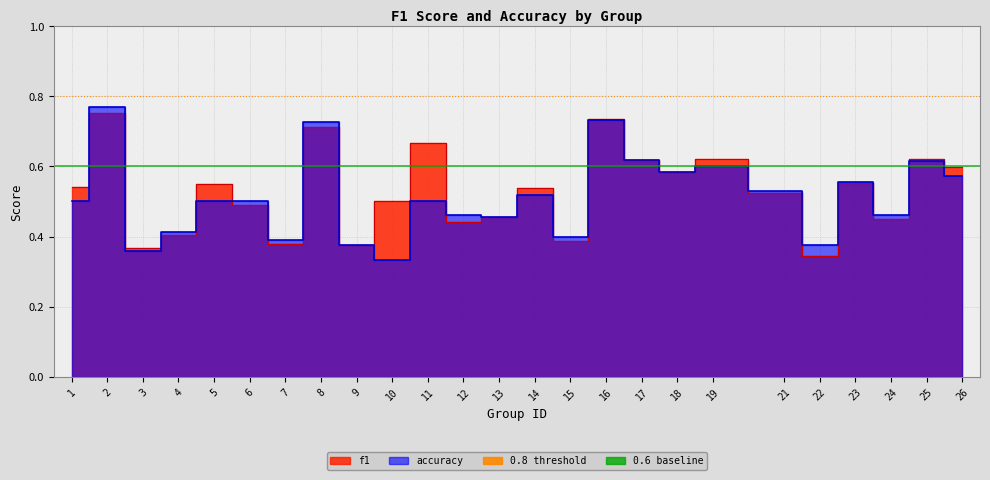

How many categories are shown in the chart?

25